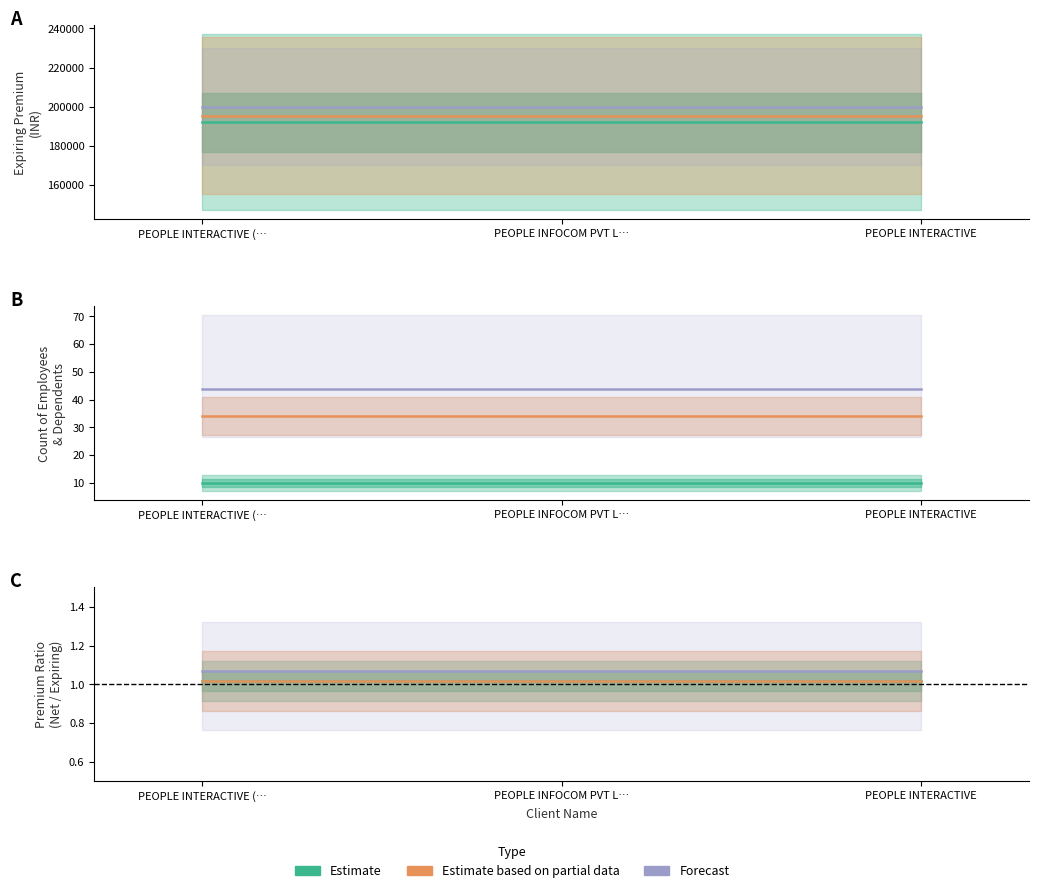

The value of Estimate based on partial data at PEOPLE INTERACTIVE (… is 1.0. True or false?

True